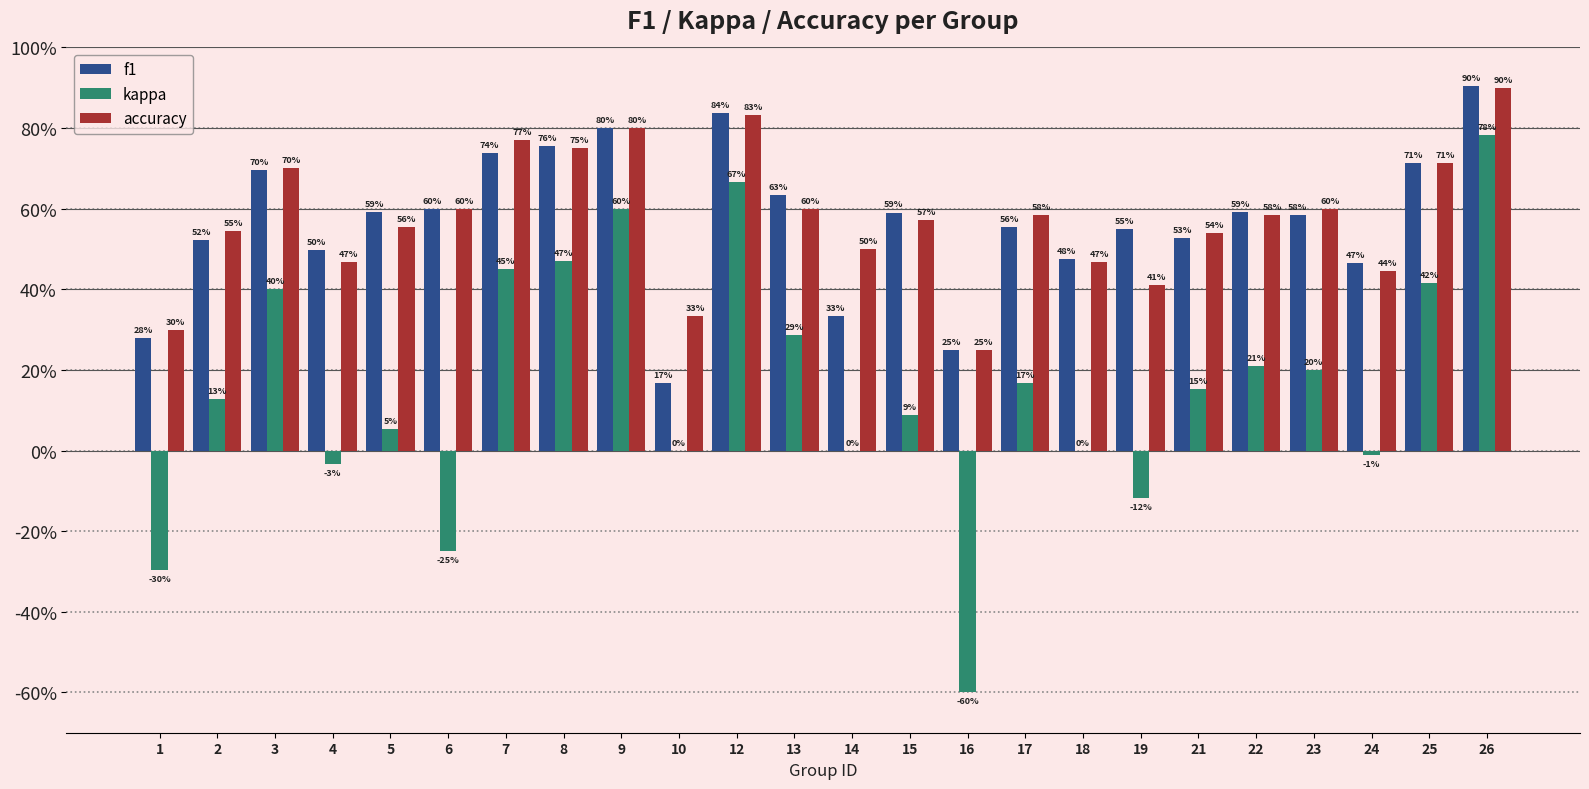

What is the greatest value displayed?

0.9